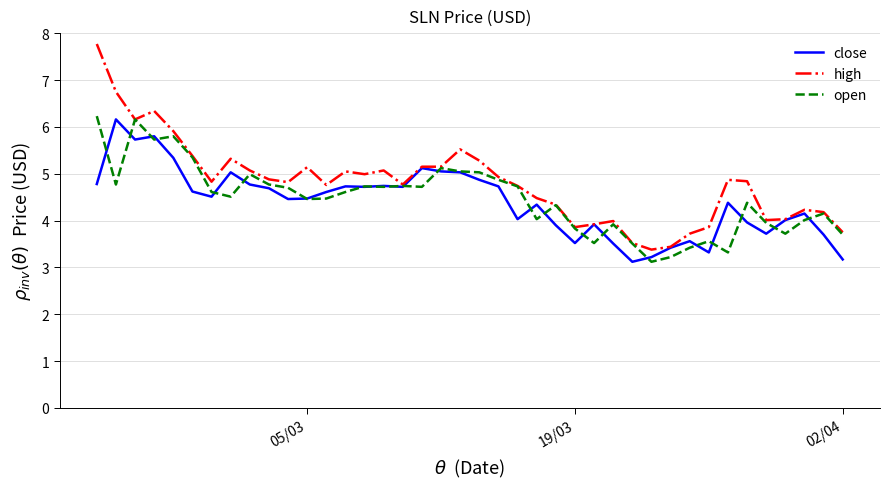

Which series has the widest spread of values?

high